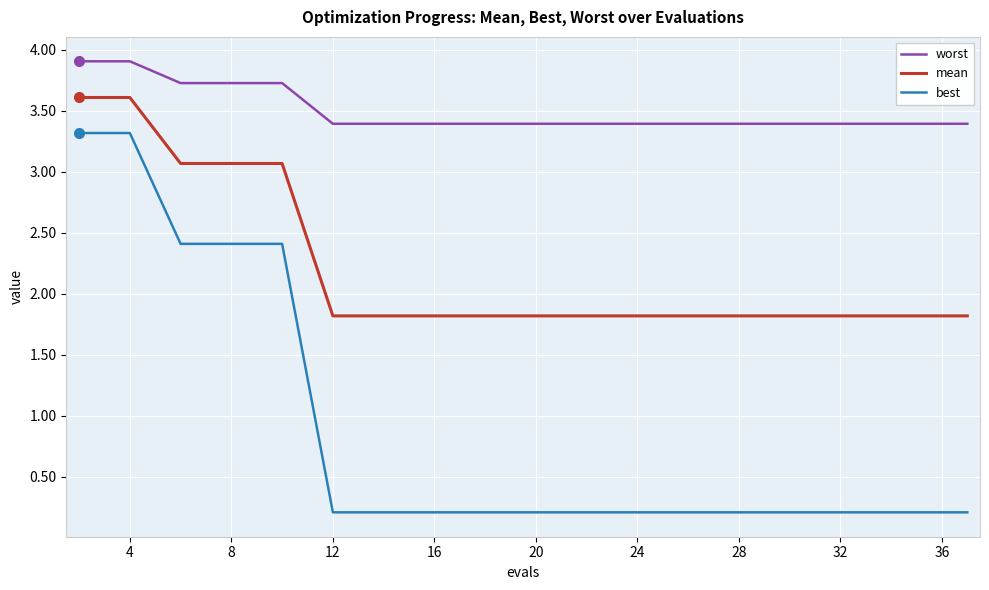

List the series in order of their overall mean, lowest first.

best, mean, worst